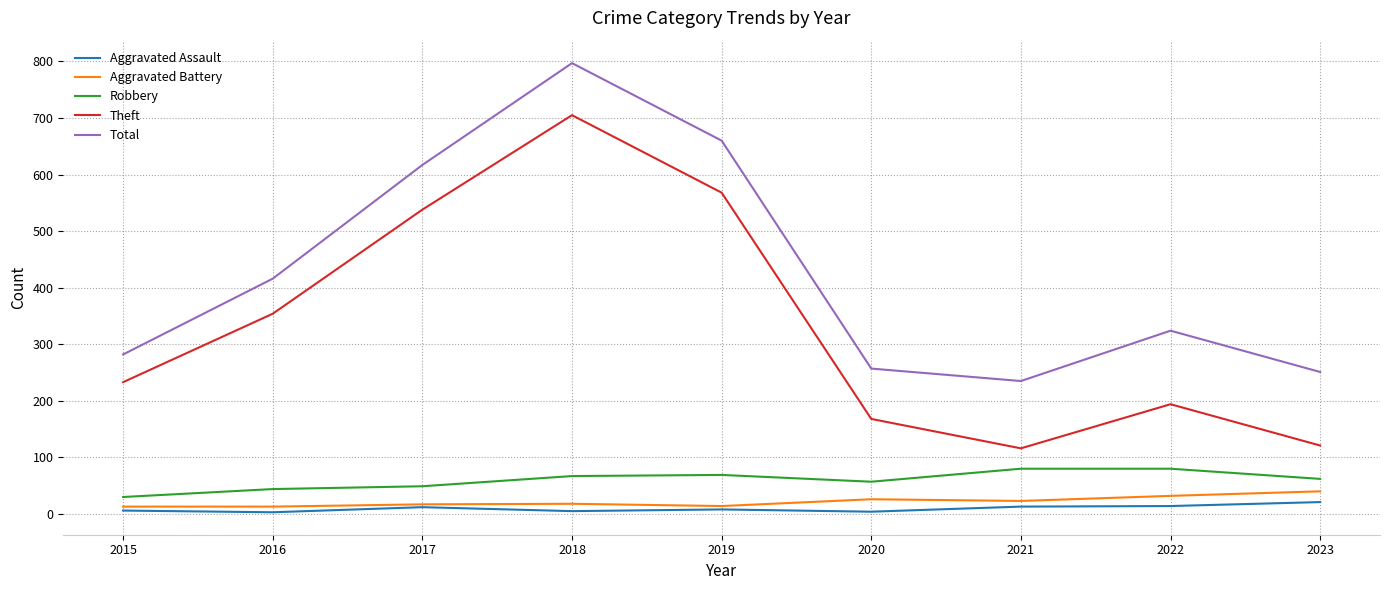

True or false: Total and Robbery cross at least once.

False